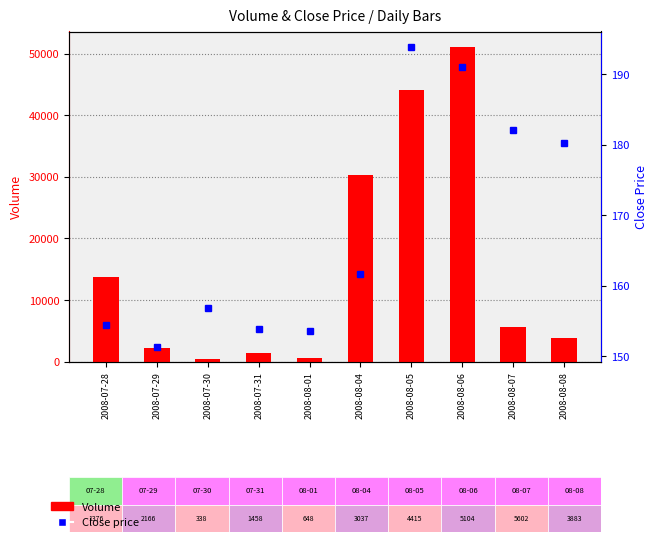

Rank the series by their average value, from highest to lowest.

Volume, Close